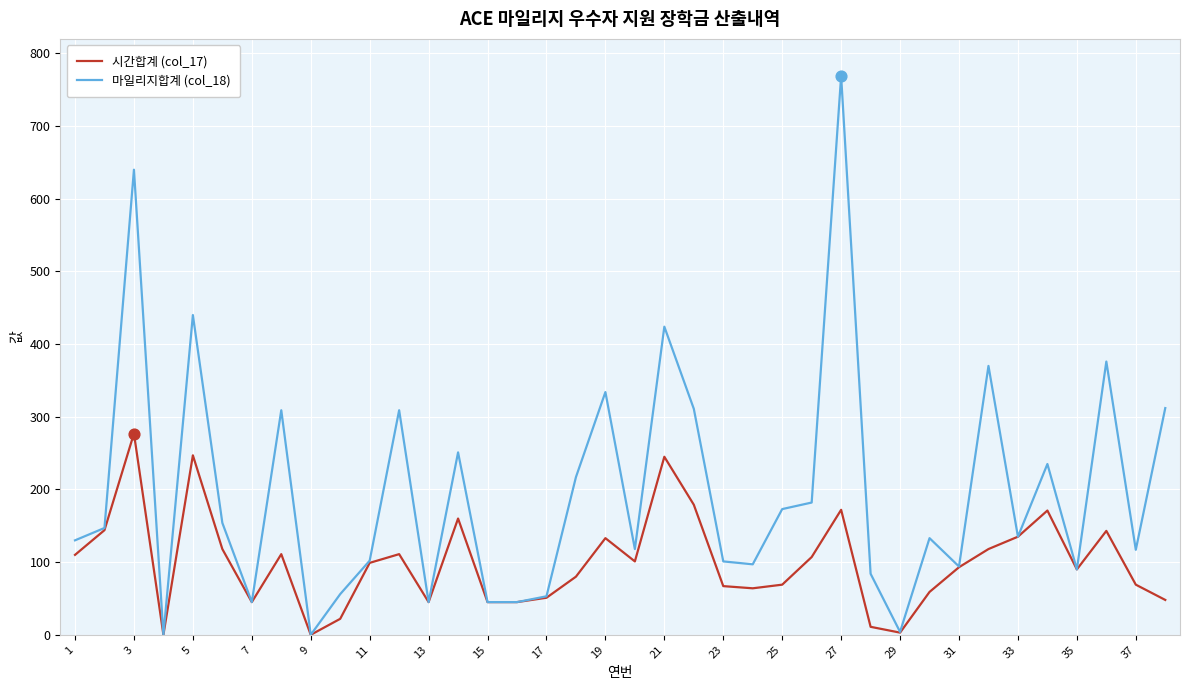

Which series has the largest total across all categories?

마일리지합계 (col_18)